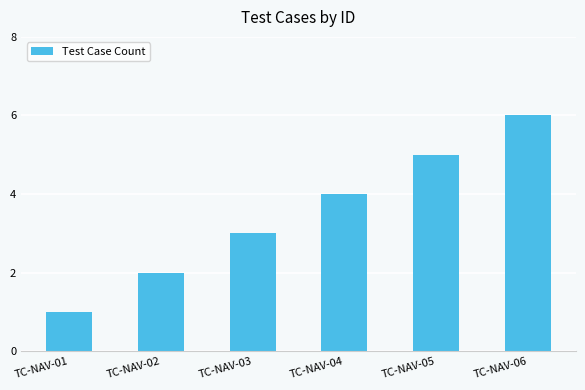

How many series are shown in this chart?

1